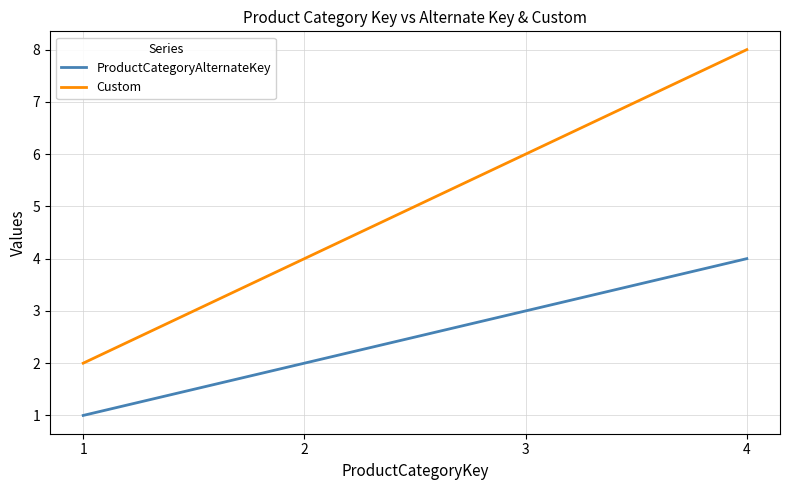

At which category is the sum across all series the highest?

4